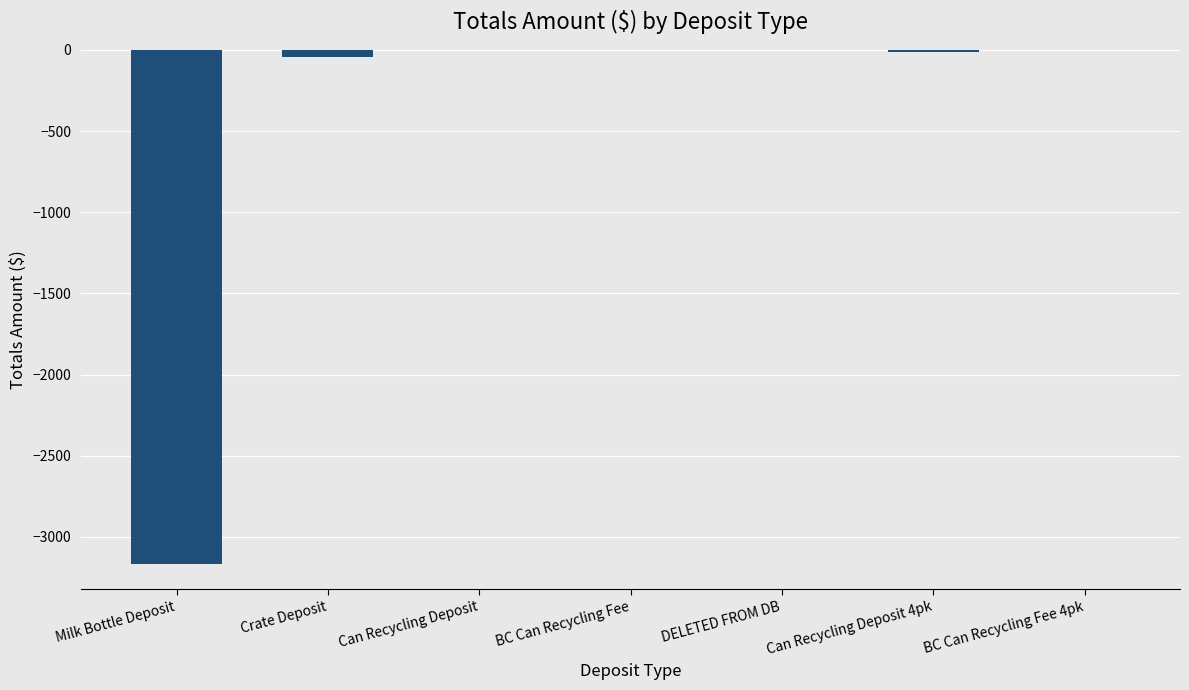

Count the number of values greater than -1.

3